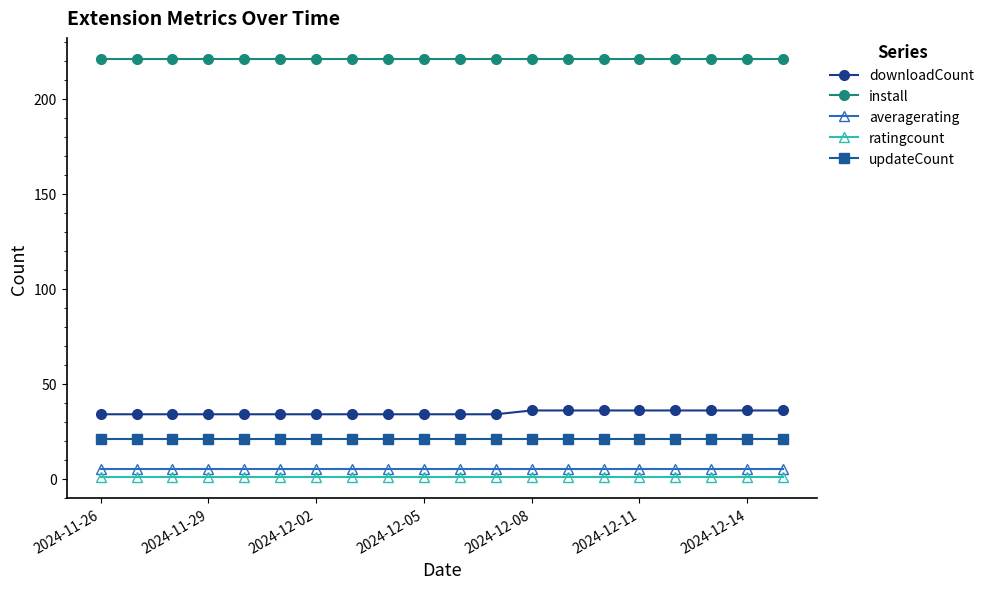

What is the minimum value for averagerating?

5